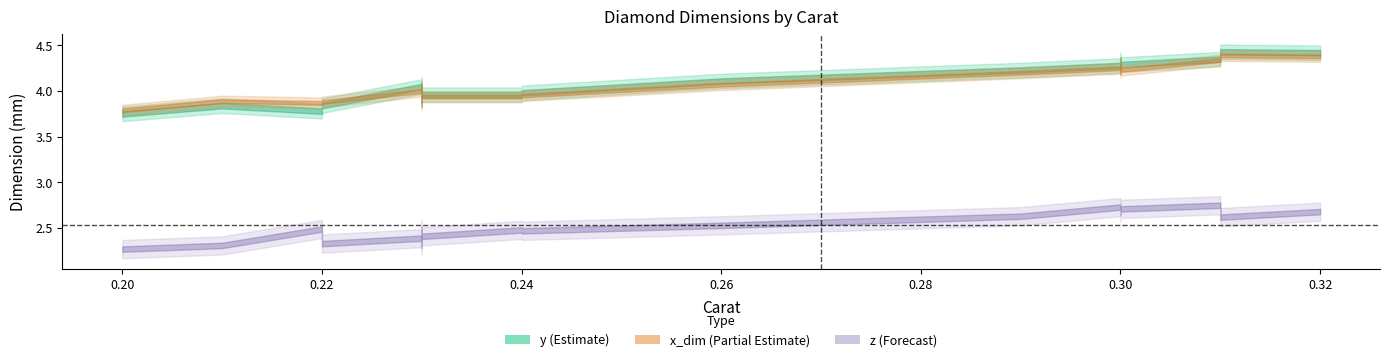

Which label corresponds to the largest value in the chart?

0.31